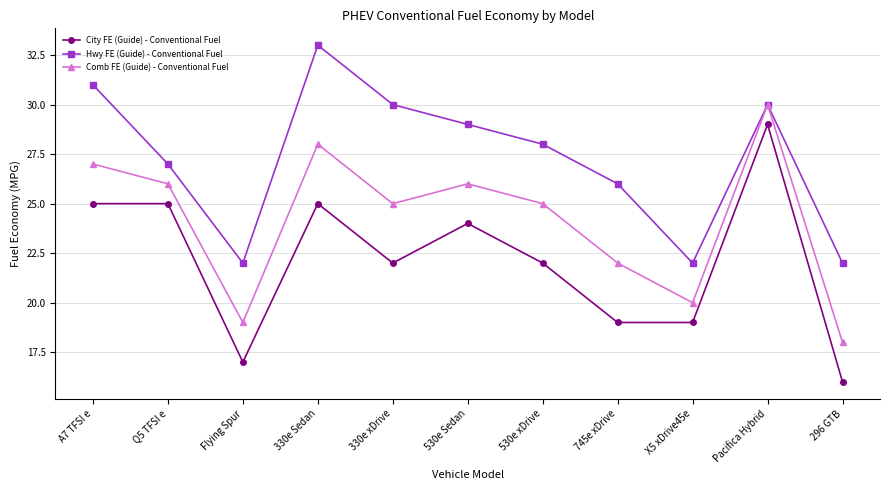

Which series has the largest range (max minus min)?

City FE (Guide) - Conventional Fuel